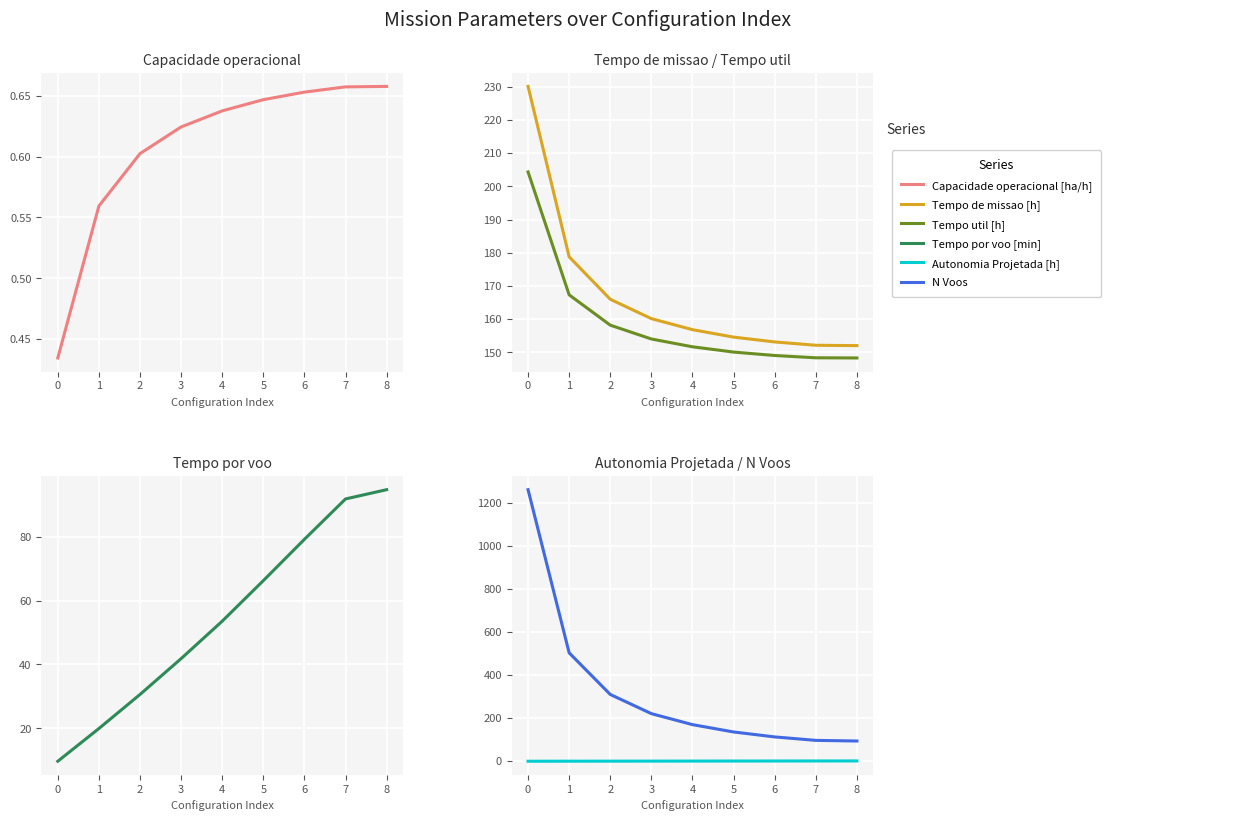

What is the difference between the maximum and minimum values in the N Voos series?

1166.0